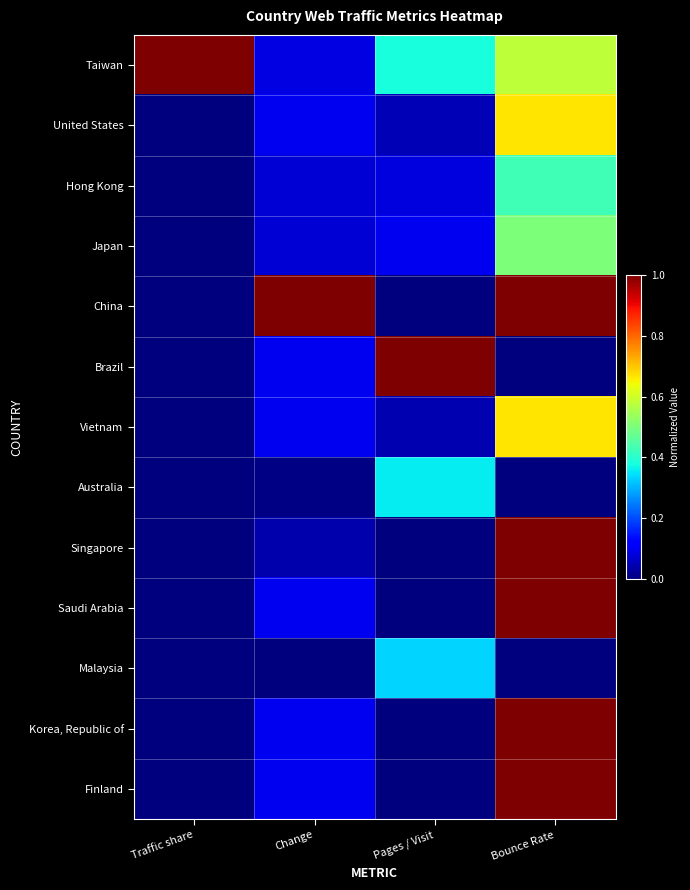

How many series are shown in this chart?

13